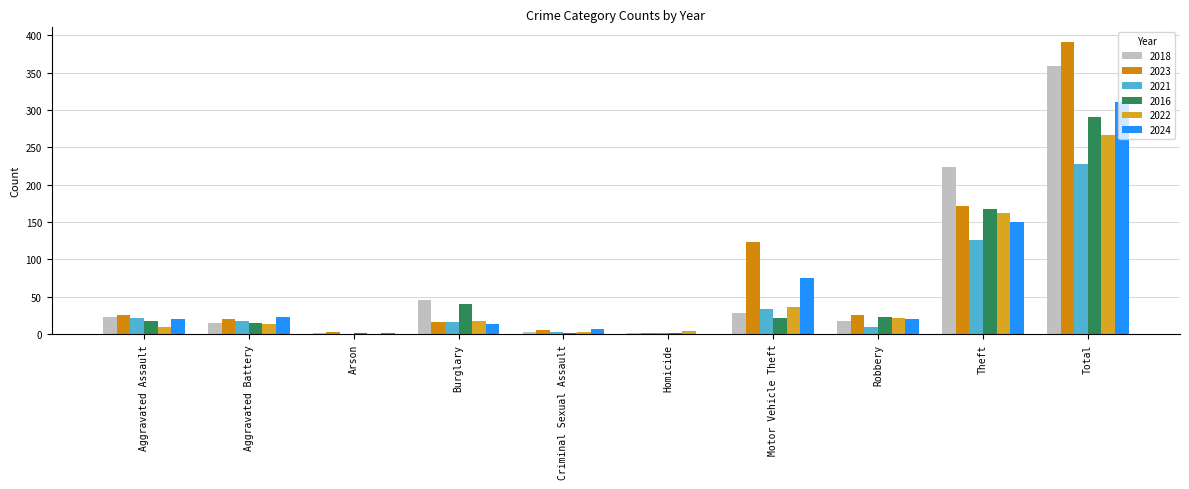

What position from the left is Theft?

9